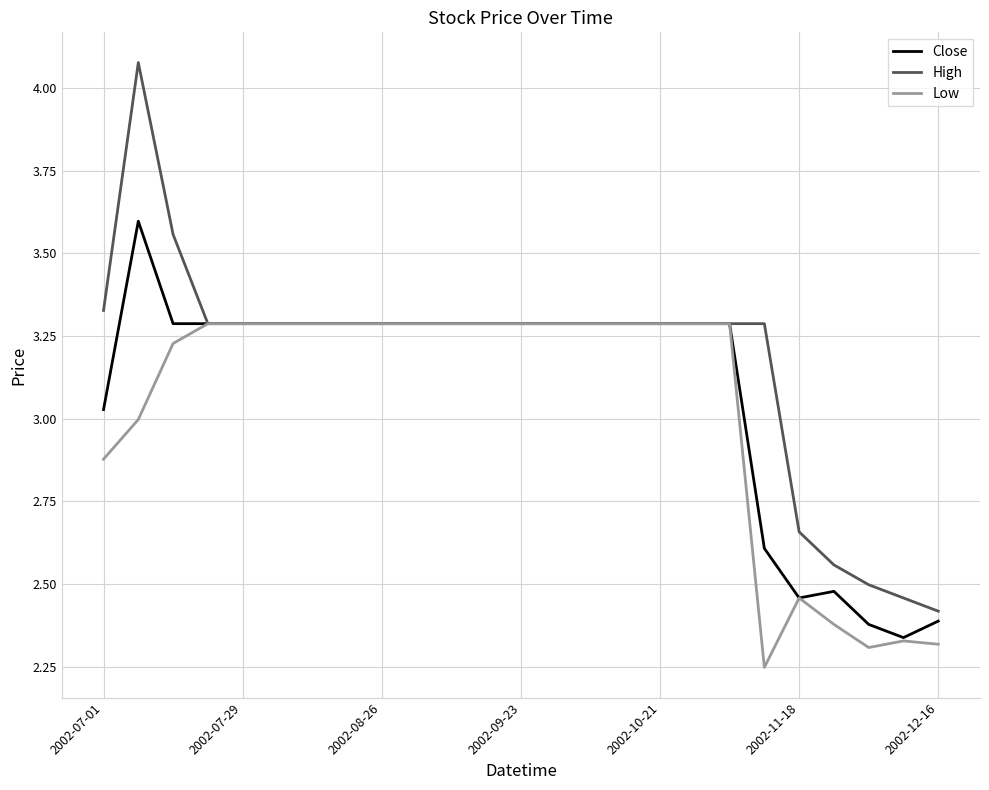

Which series has the widest spread of values?

High